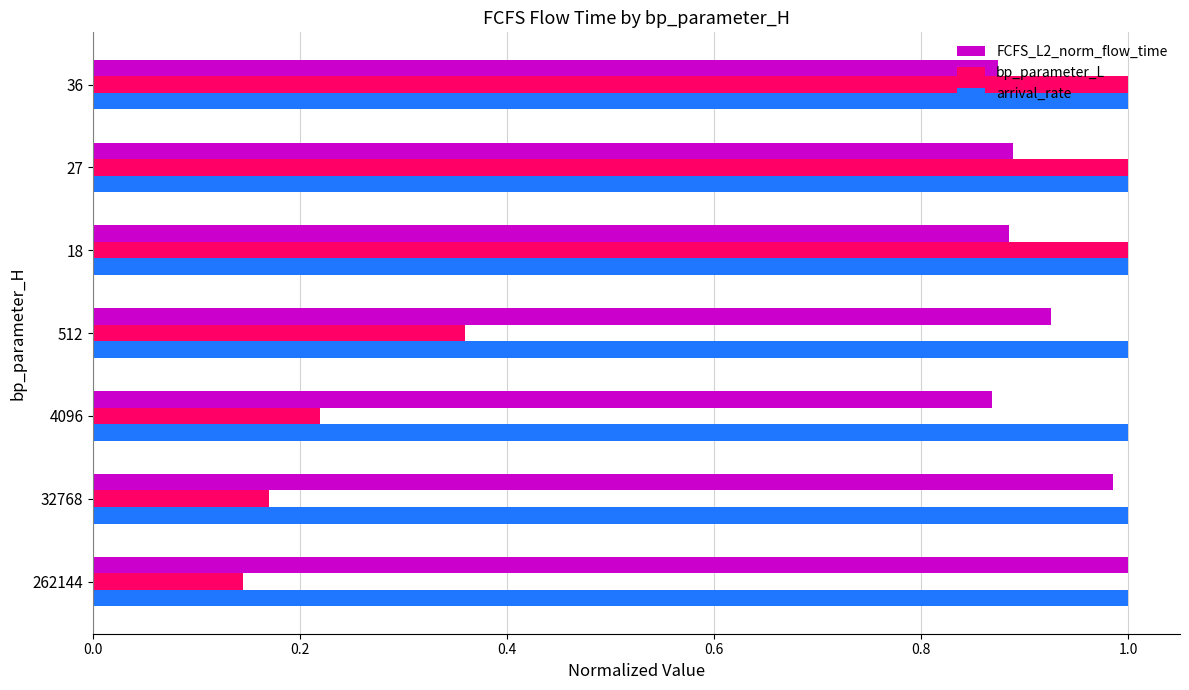

What is the difference between the second highest and second lowest values in the bp_parameter_L series?

0.8